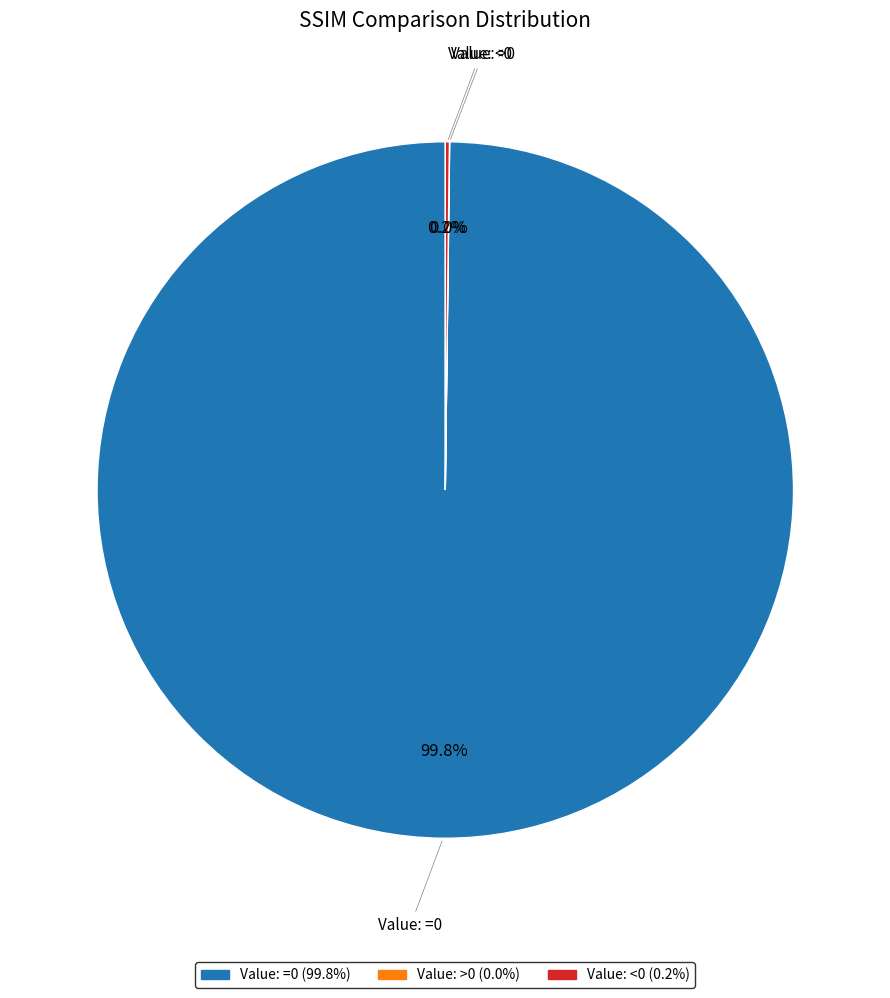

Which category has the biggest portion of the pie?

Value: =0